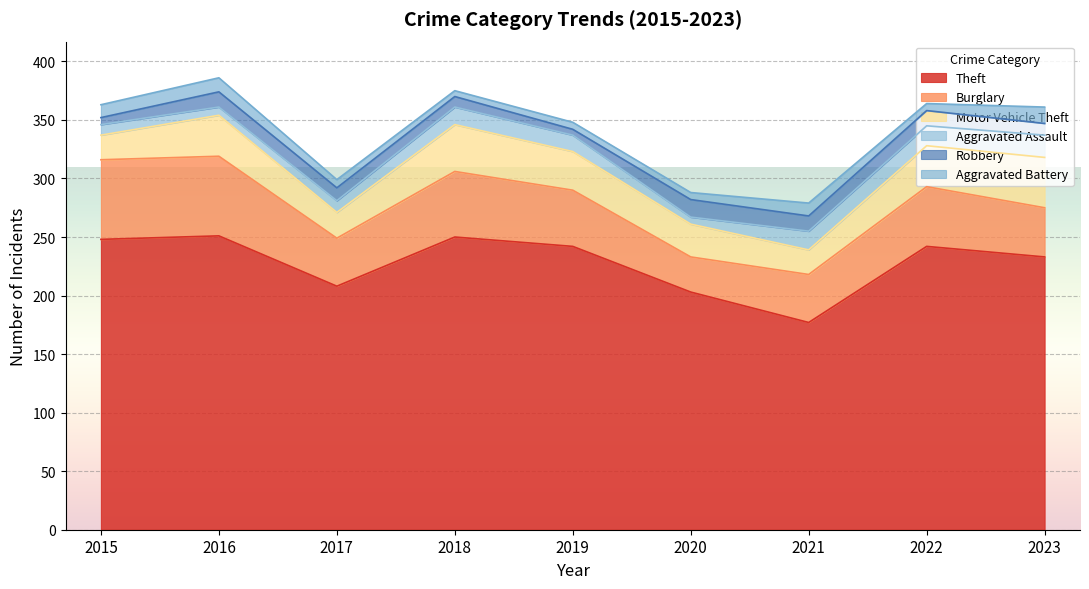

Reading right to left, transcribe all the data shown in this chart.

Theft: 2023=233	2022=242	2021=177	2020=203	2019=242	2018=250	2017=208	2016=251	2015=248
Burglary: 2023=42	2022=51	2021=41	2020=30	2019=48	2018=56	2017=41	2016=68	2015=68
Motor Vehicle Theft: 2023=43	2022=35	2021=21	2020=28	2019=33	2018=40	2017=22	2016=35	2015=21
Aggravated Assault: 2023=19	2022=17	2021=16	2020=6	2019=14	2018=15	2017=10	2016=7	2015=9
Robbery: 2023=10	2022=13	2021=13	2020=15	2019=5	2018=9	2017=11	2016=13	2015=6
Aggravated Battery: 2023=14	2022=6	2021=11	2020=6	2019=6	2018=5	2017=7	2016=12	2015=11